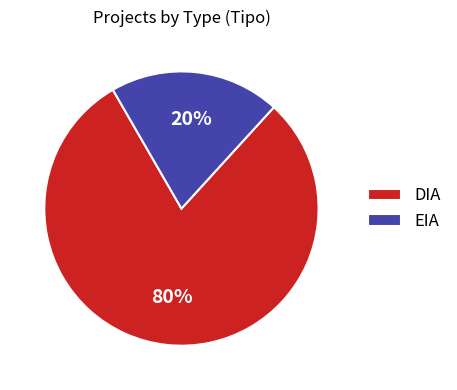

True or false: DIA accounts for 94% of the total.

False